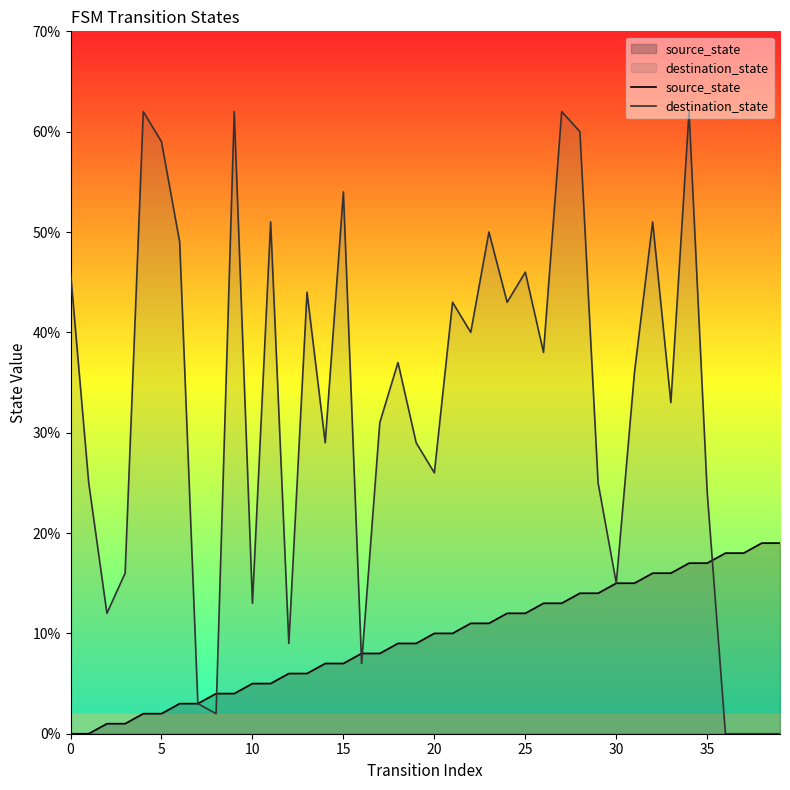

List the series in order of their peak value, highest first.

destination_state, source_state